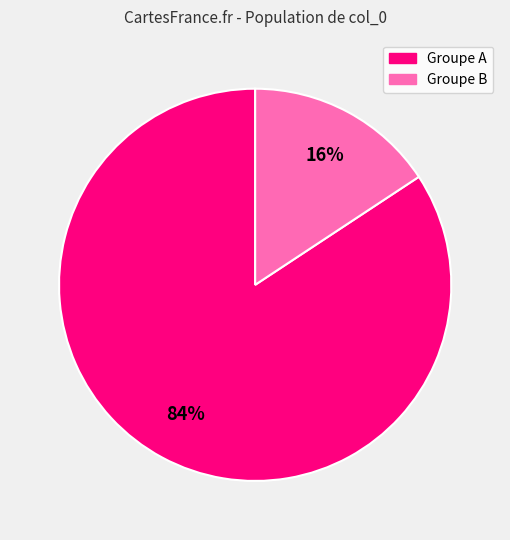

To the nearest percent, what is the average slice percentage?

50%